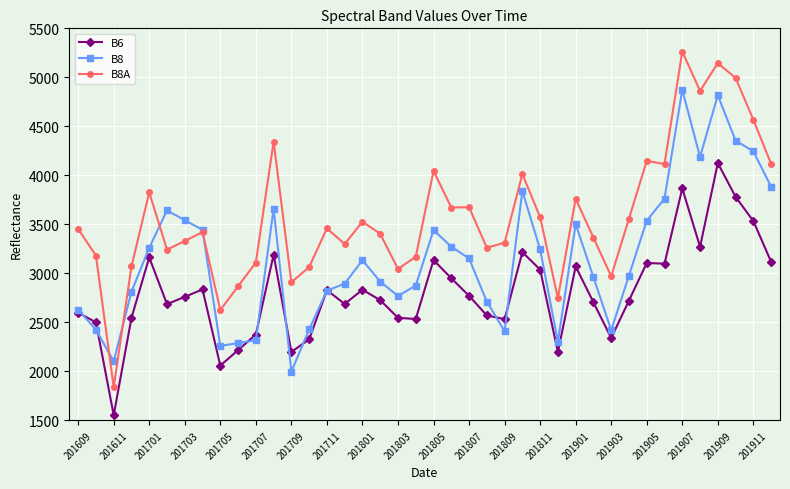

What is the minimum value shown in the chart?

1554